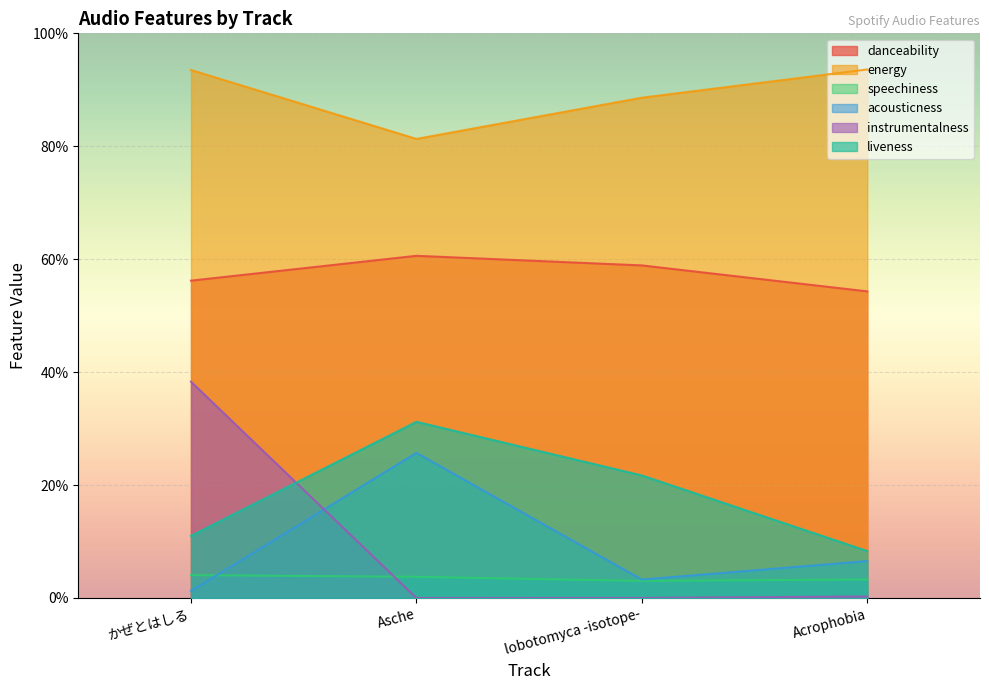

Which has a higher value, Asche or かぜとはしる?

Asche